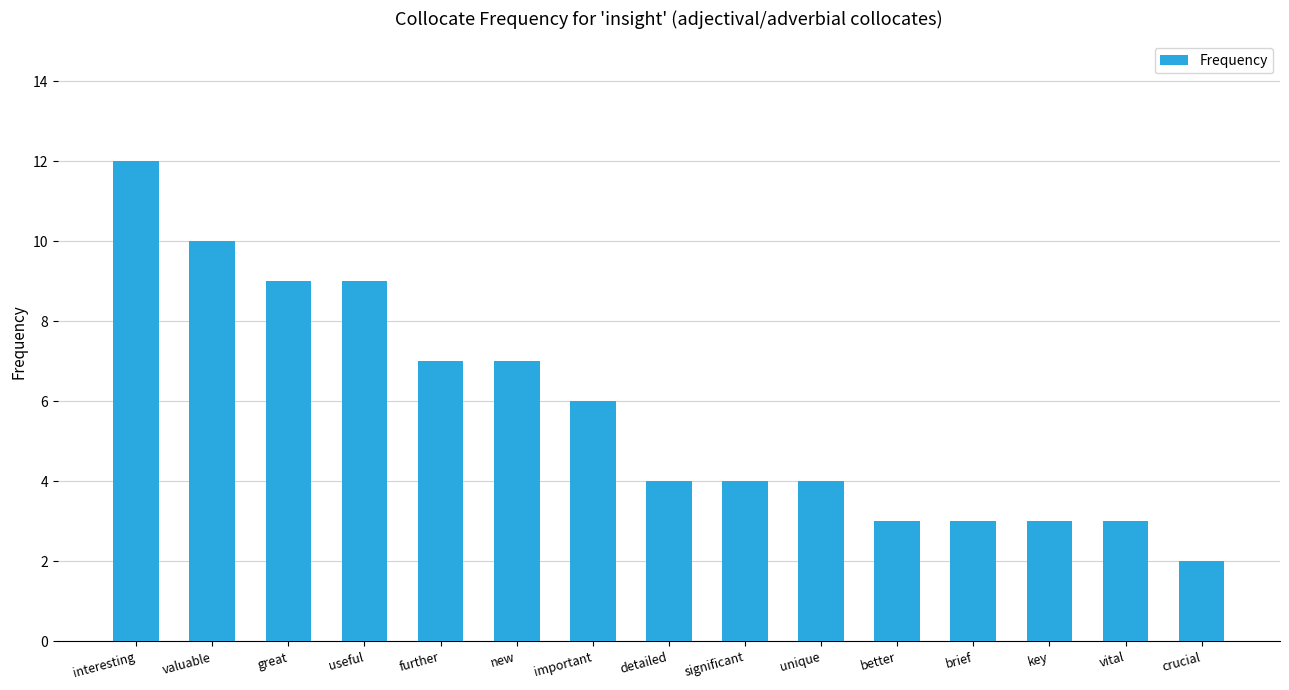

Which category has the lowest value across all series?

crucial